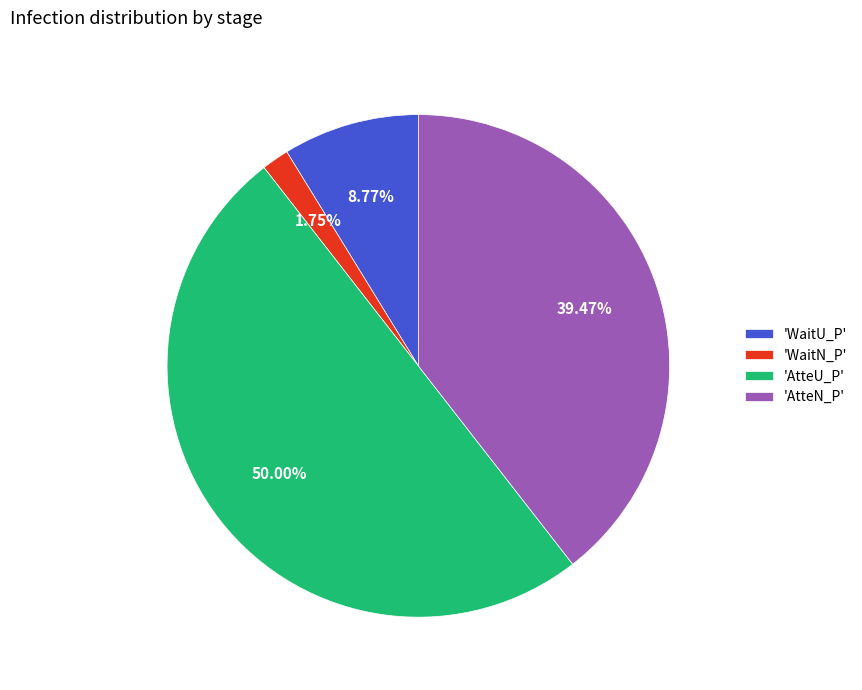

Does 'WaitN_P' account for over 50% of the chart?

No